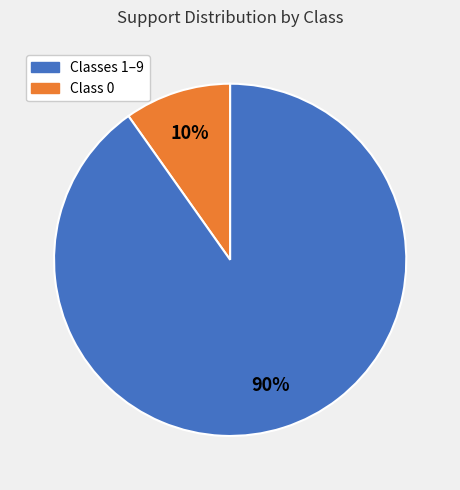

Is there any slice that represents more than half of the pie?

Yes